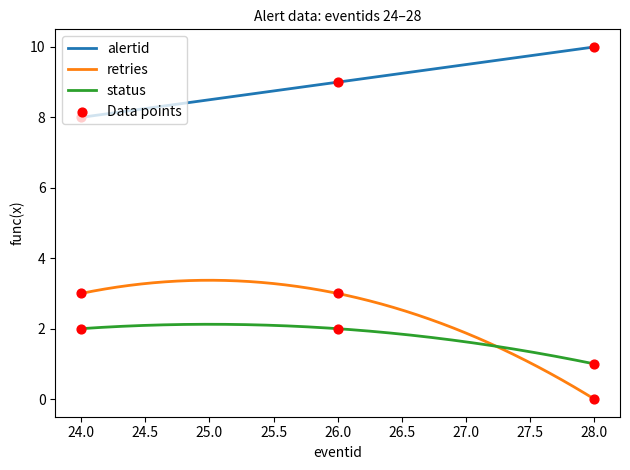

At which category is the sum across all series the highest?

26